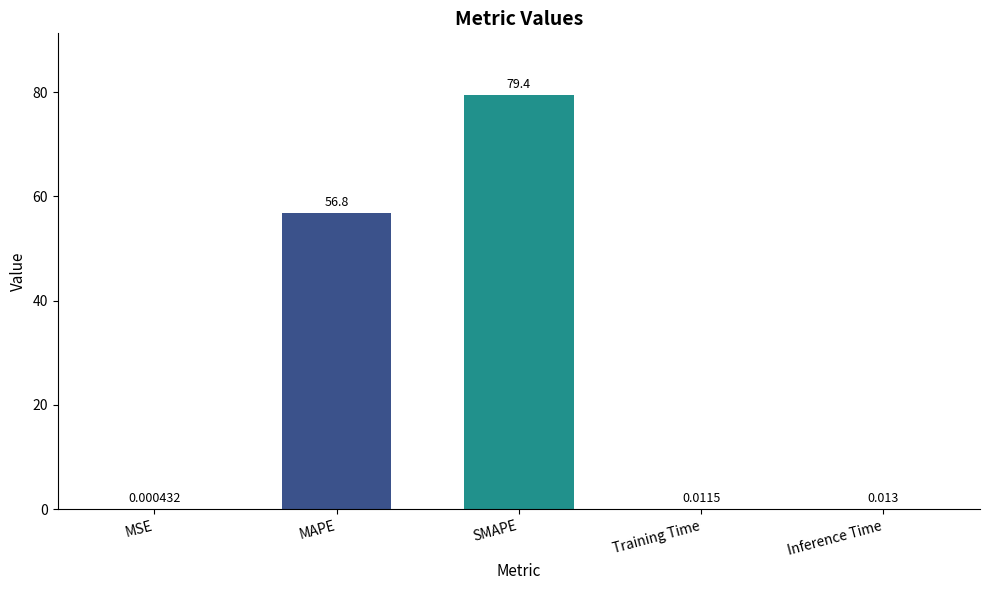

At which label is the value closest to 39?

MAPE